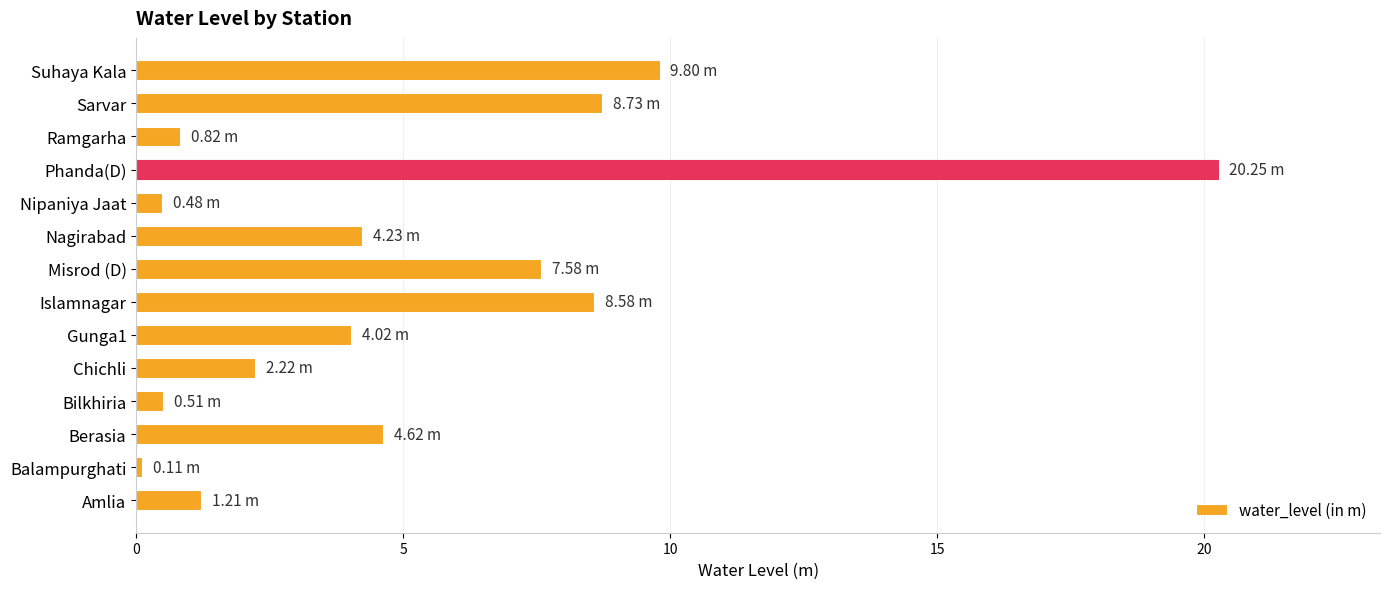

What is the change in value from Chichli to Nagirabad?

+2.0